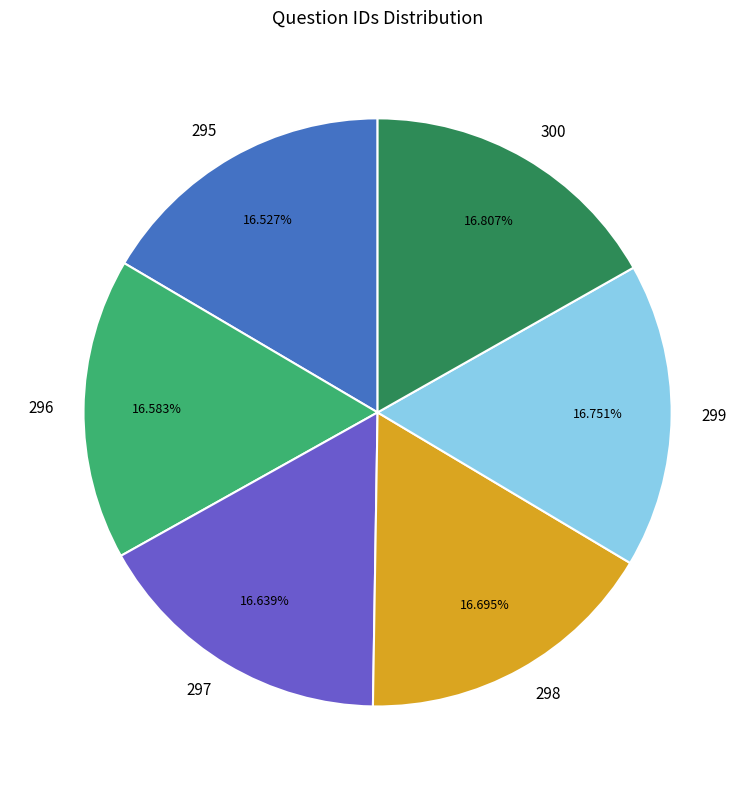

To the nearest percent, what portion does 298 represent?

17%